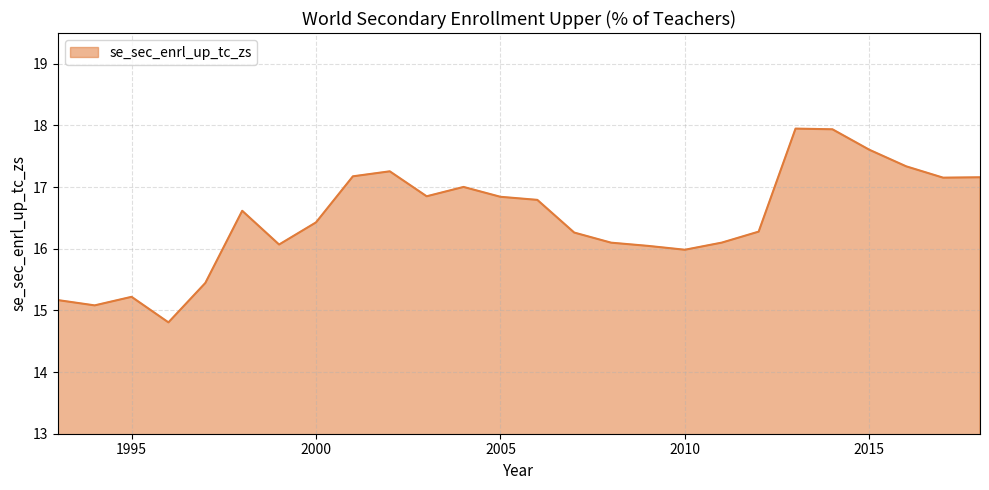

Does the chart have visible grid lines?

Yes